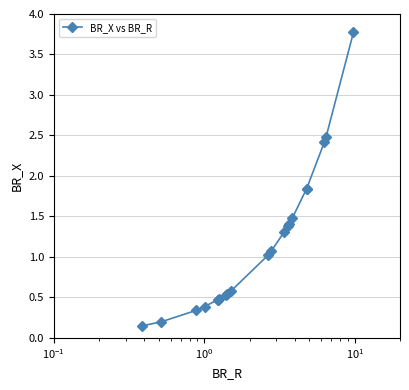

What is the greatest value displayed?

3.8